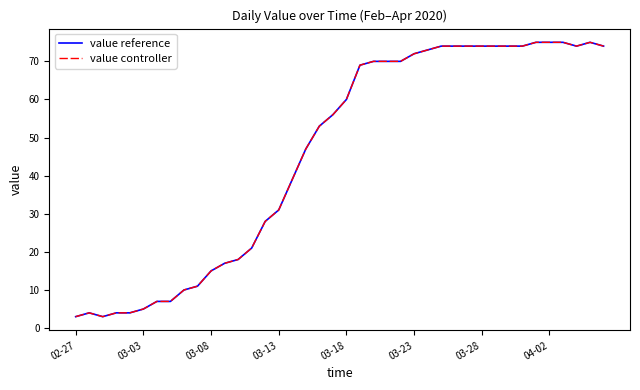

How many interior local valleys does the value controller series have?

2